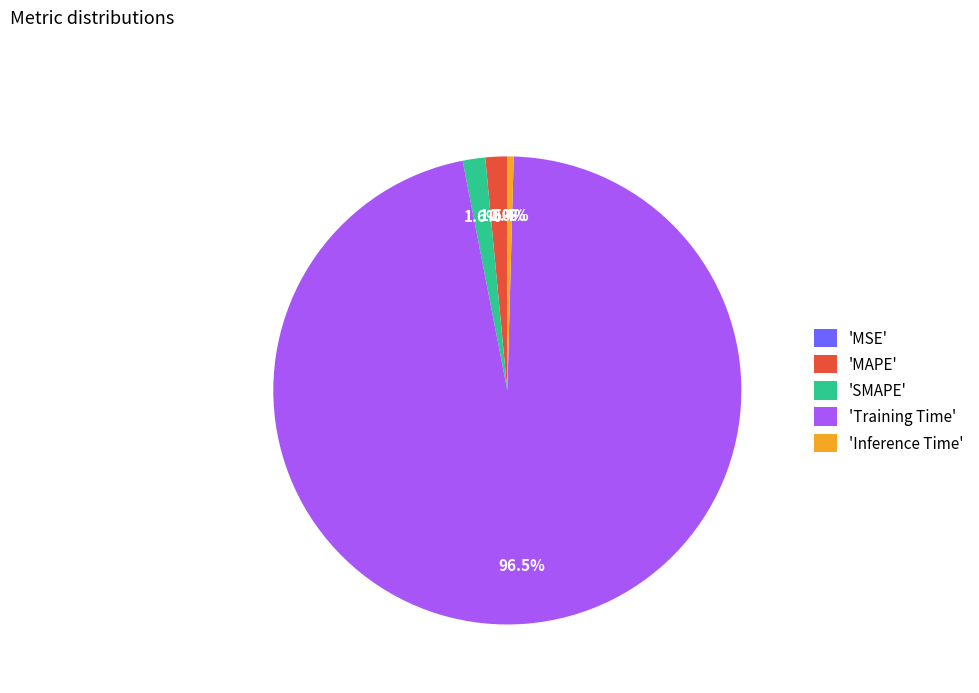

Do 'MAPE' and 'SMAPE' together represent more than half of the pie?

No